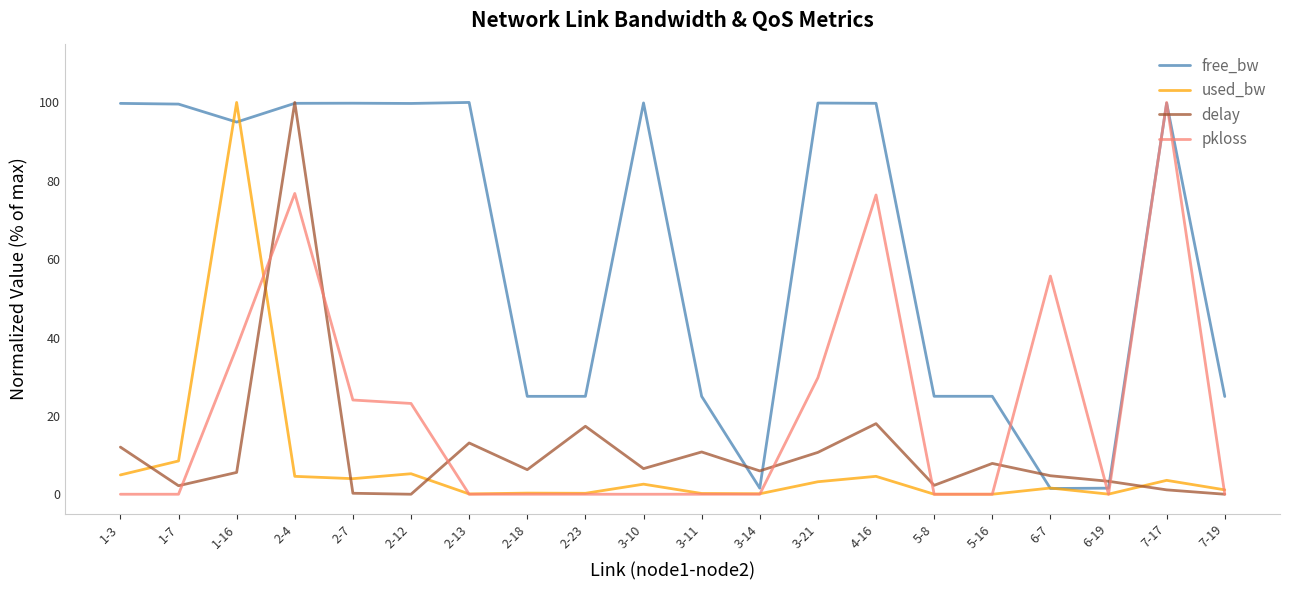

What is the maximum value for used_bw?

100.0